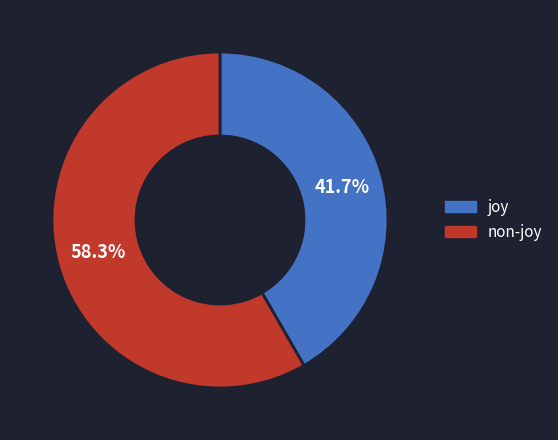

Is there any slice that represents more than half of the pie?

Yes